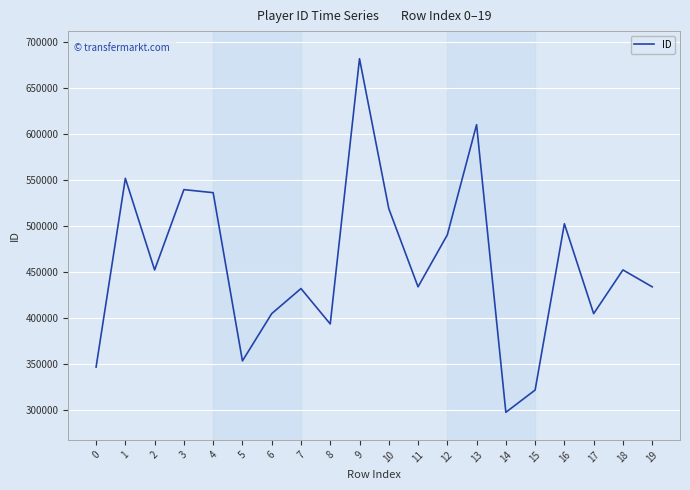

What is the sum of all values?

9162385